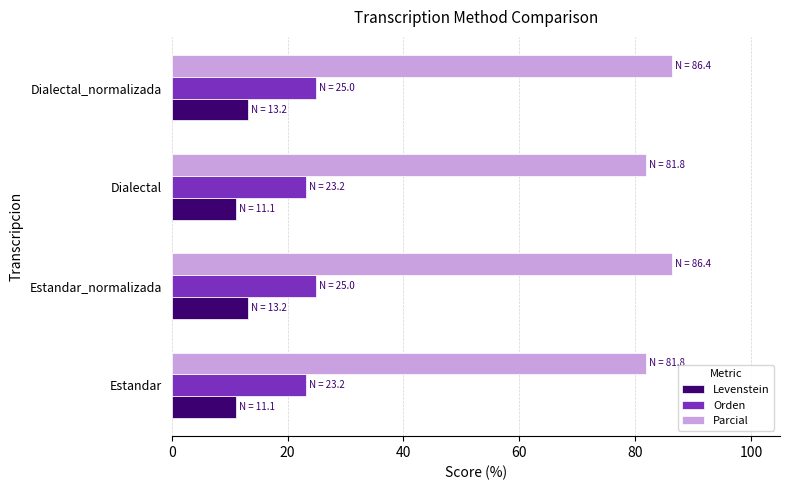

List the series in order of their peak value, lowest first.

Levenstein, Orden, Parcial